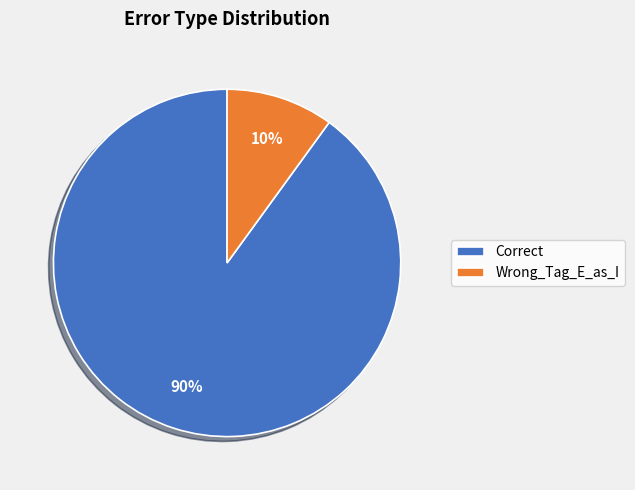

How many segments does this pie chart have?

2